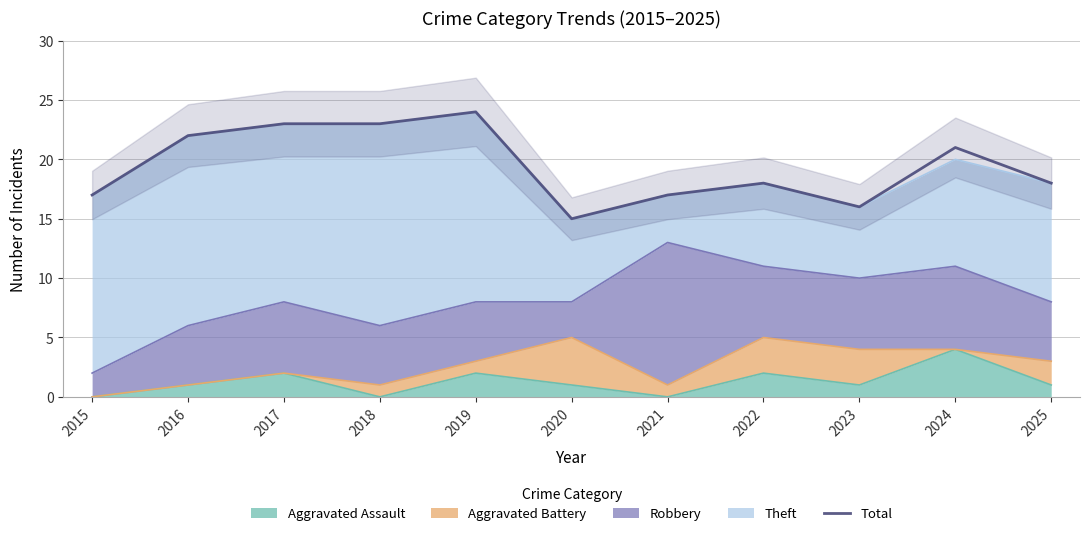

Which label corresponds to the largest value in the chart?

2019